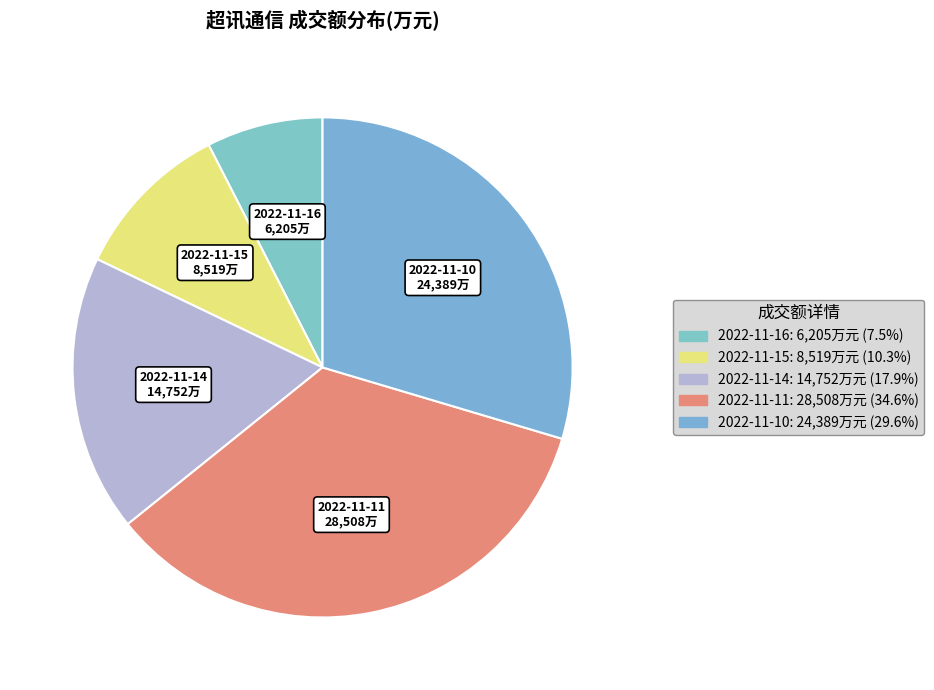

Does 2022-11-11 represent more than half of the total?

No